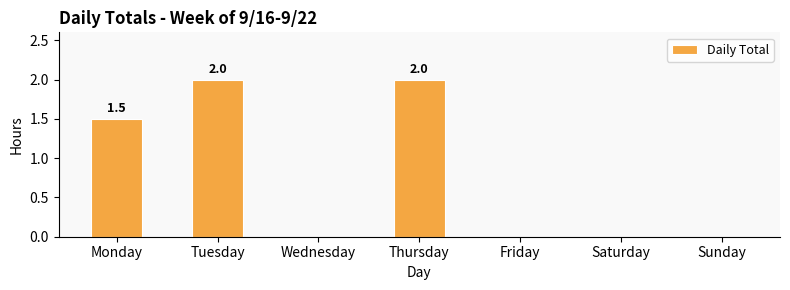

What is the change in value from Tuesday to Sunday?

-2.0